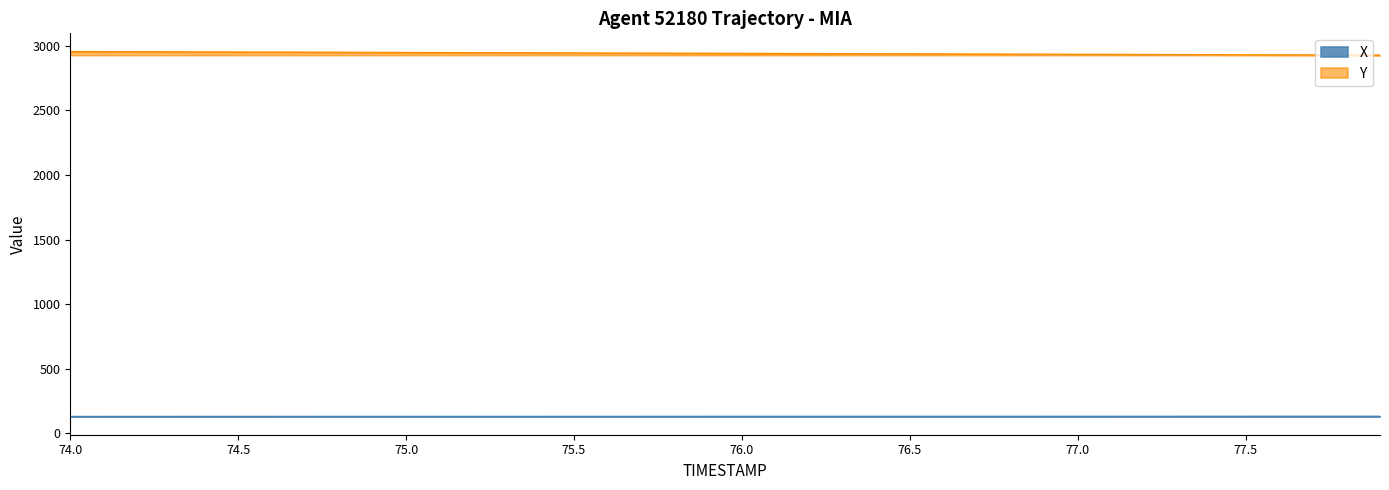

True or false: X and Y cross at least once.

False